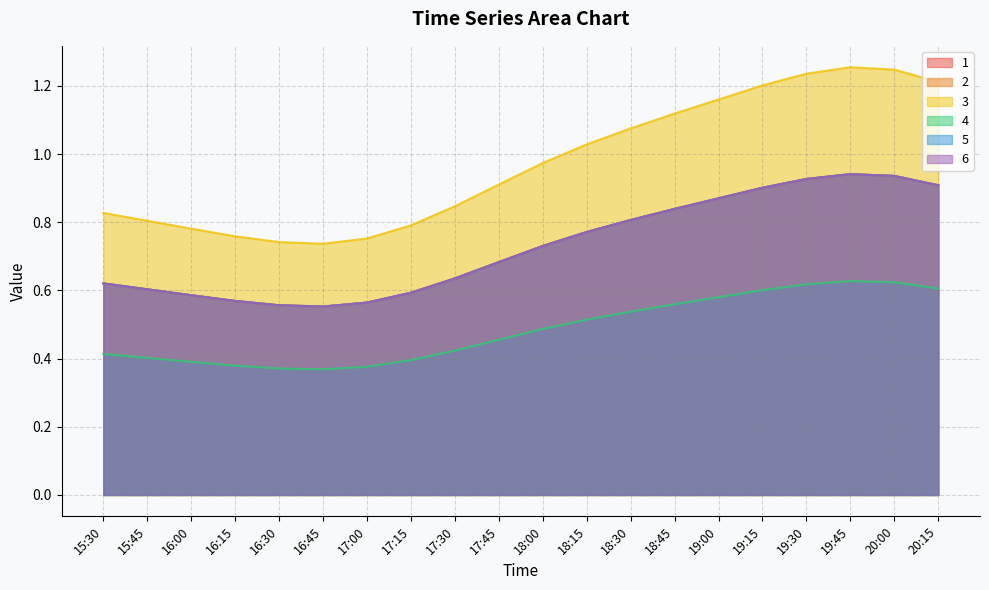

At which label is 5 closest to 0?

16:45